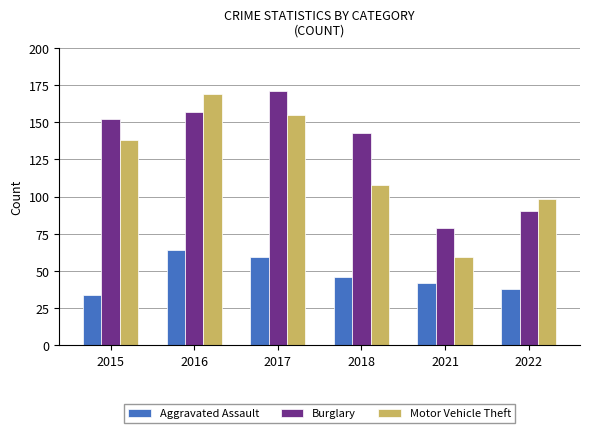

Which series changed the most between 2017 and 2022?

Burglary